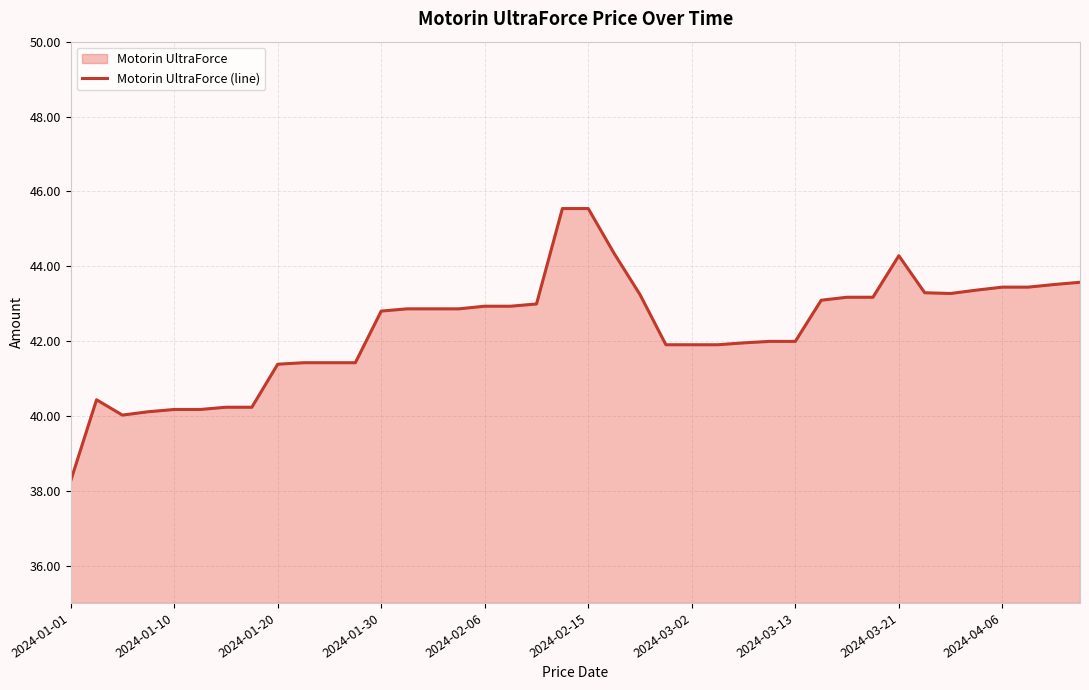

What is the average value?

42.3